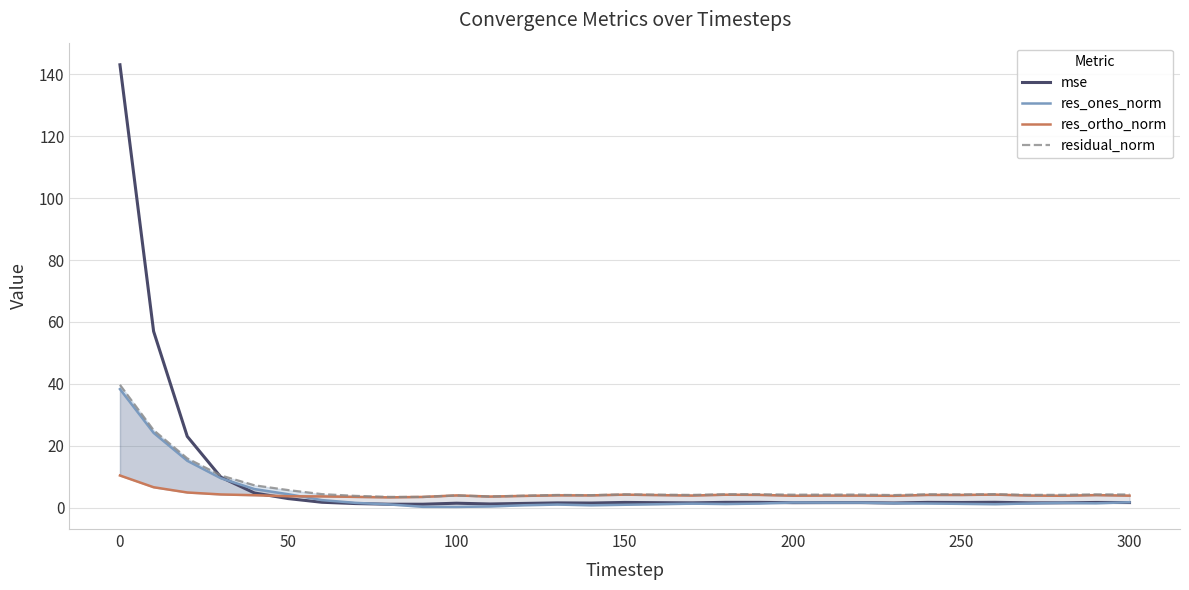

What are all the series names shown in the legend?

mse, res_ones_norm, res_ortho_norm, residual_norm